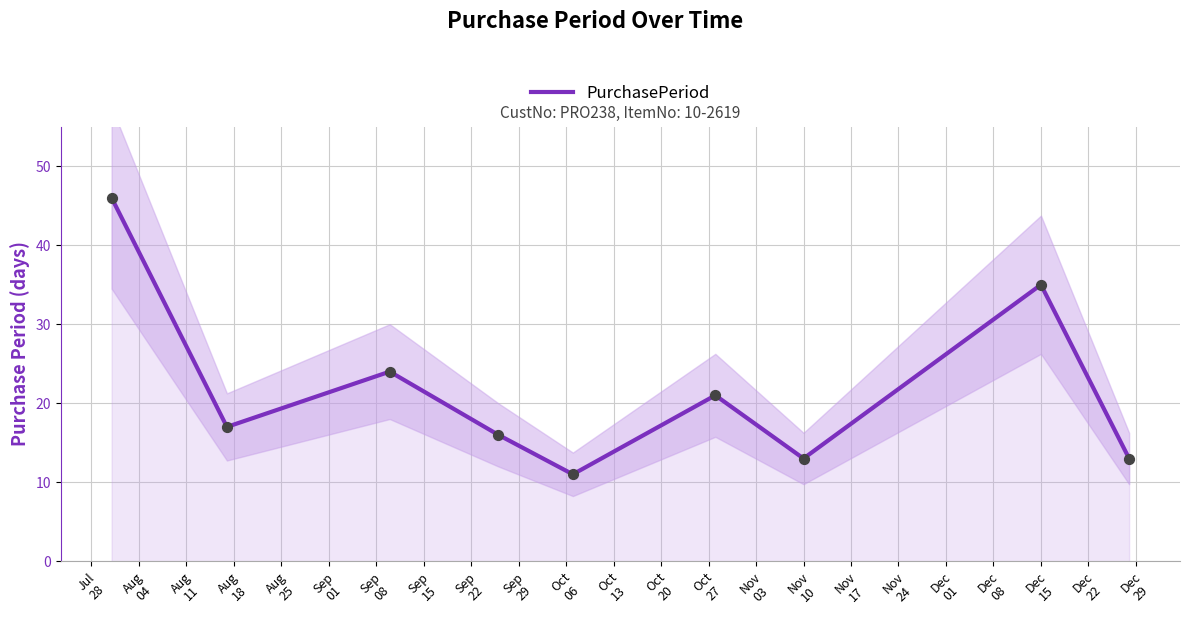

What is the minimum value for PurchasePeriod?

11